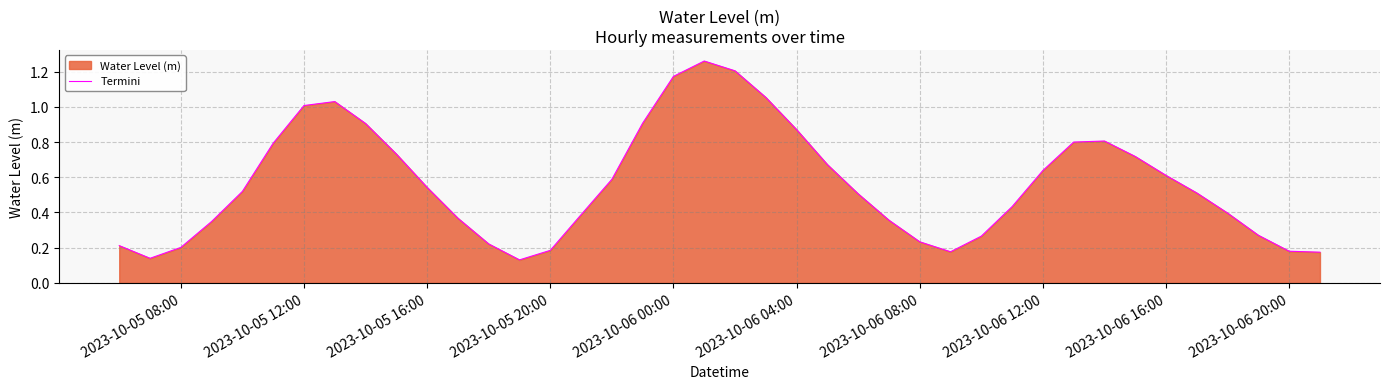

What is the value of the 10th point from the left?

0.7